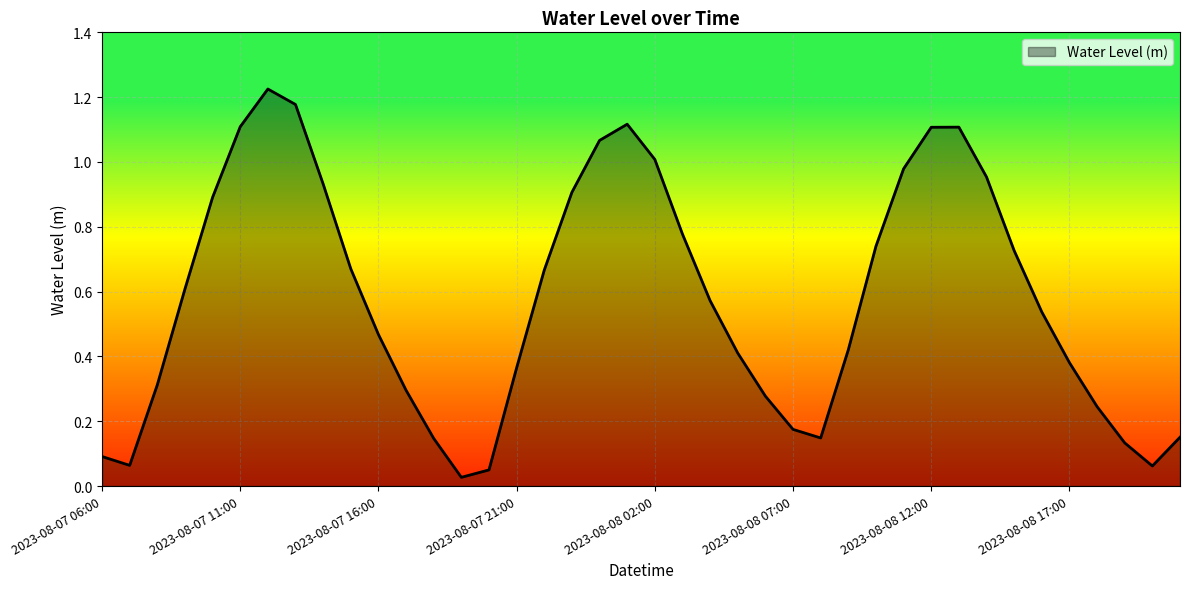

How many lines are shown in the chart?

1